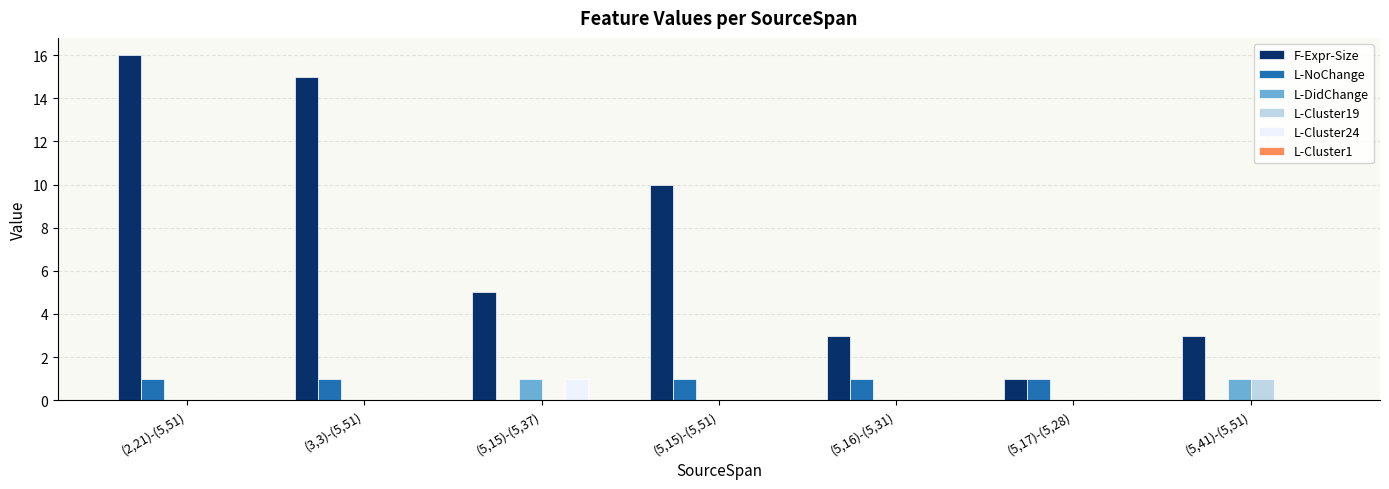

Where is F-Expr-Size nearest to the value 8?

(5,15)-(5,51)